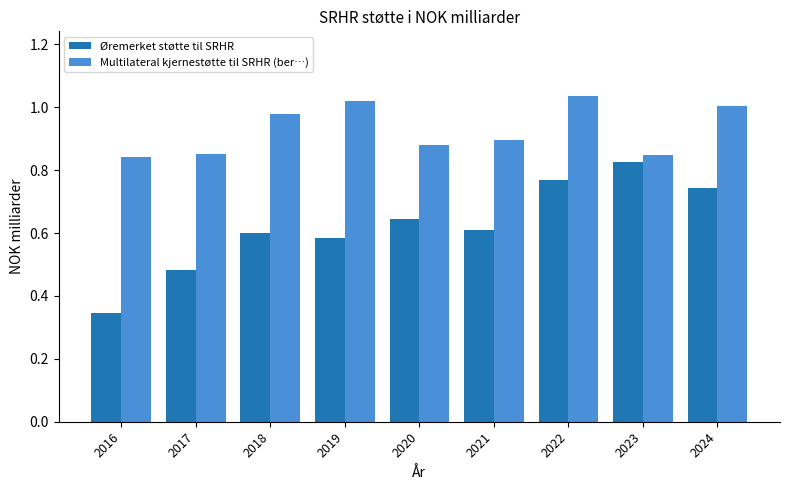

Is it true that Multilateral kjernestøtte til SRHR (ber…) equals 0.3 at 2017?

False